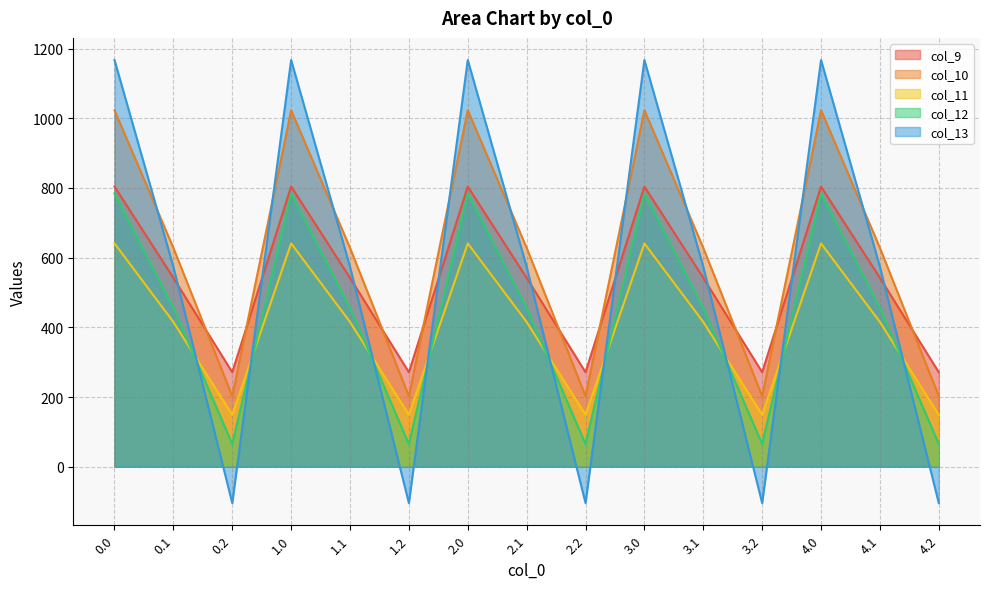

Reading left to right, extract all data points from this chart.

col_9: 804.0	542.1	271.1	804.0	542.1	271.1	804.0	542.1	271.1	804.0	542.1	271.1	804.0	542.1	271.1
col_10: 1023.2	628.1	202.5	1023.2	628.1	202.5	1023.2	628.1	202.5	1023.2	628.1	202.5	1023.2	628.1	202.5
col_11: 640.9	415.4	149.1	640.9	415.4	149.1	640.9	415.4	149.1	640.9	415.4	149.1	640.9	415.4	149.1
col_12: 784.4	456.1	65.2	784.4	456.1	65.2	784.4	456.1	65.2	784.4	456.1	65.2	784.4	456.1	65.2
col_13: 1167.2	574.0	-104.4	1167.2	574.0	-104.4	1167.2	574.0	-104.4	1167.2	574.0	-104.4	1167.2	574.0	-104.4